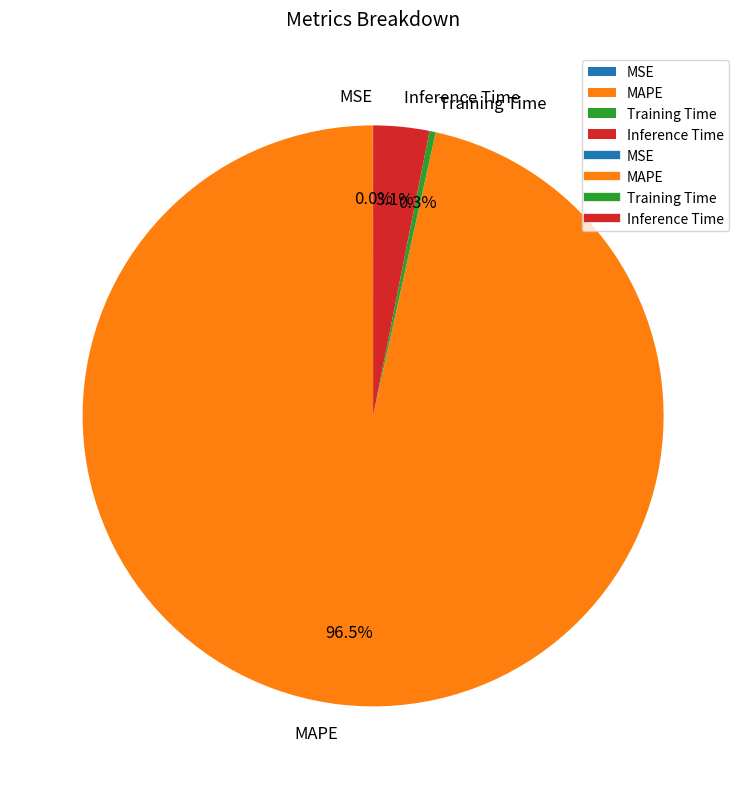

Combined, do Training Time and MAPE account for over 50%?

Yes